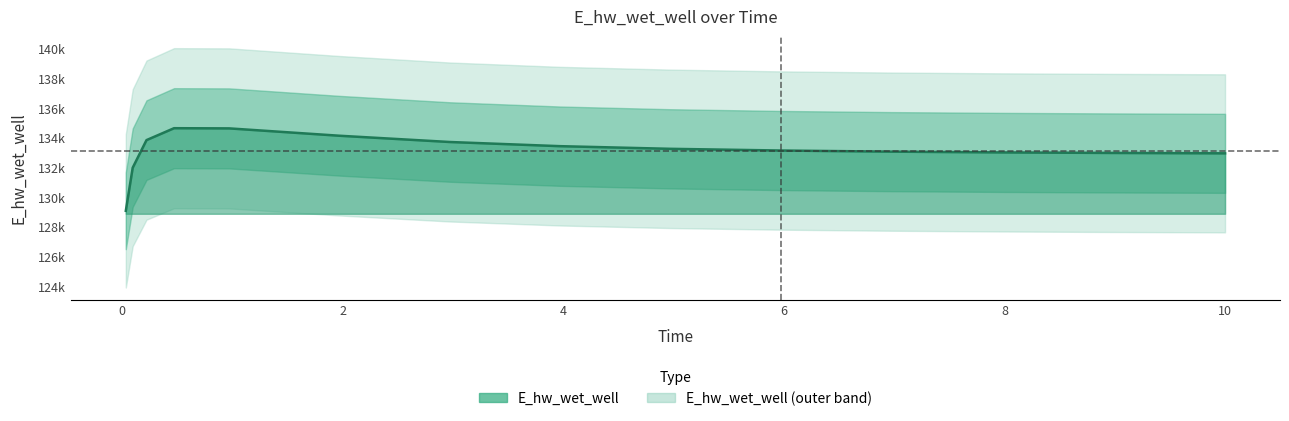

What position from the right is 0.21875?

13